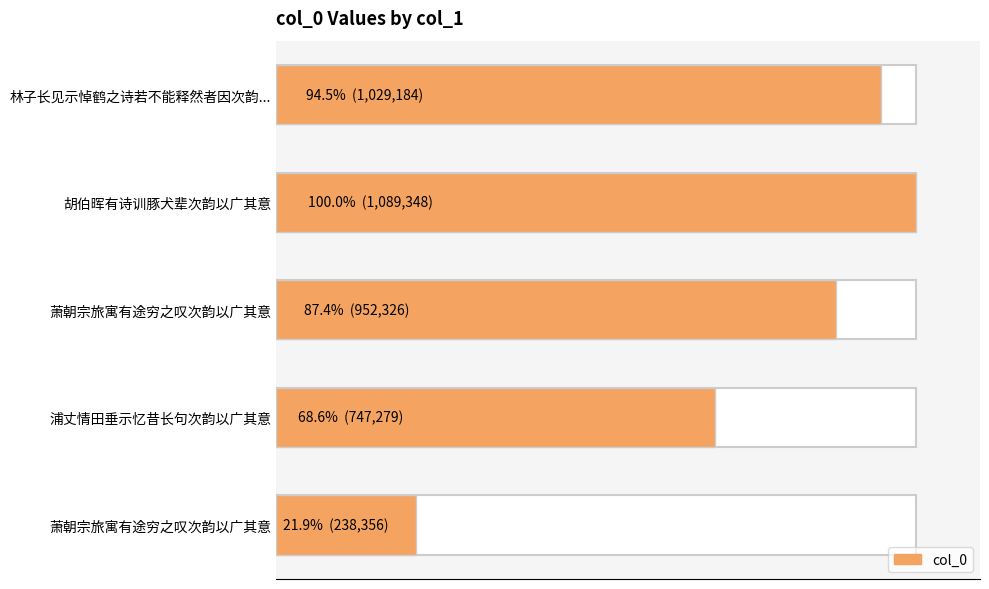

How many bars are there in total?

5